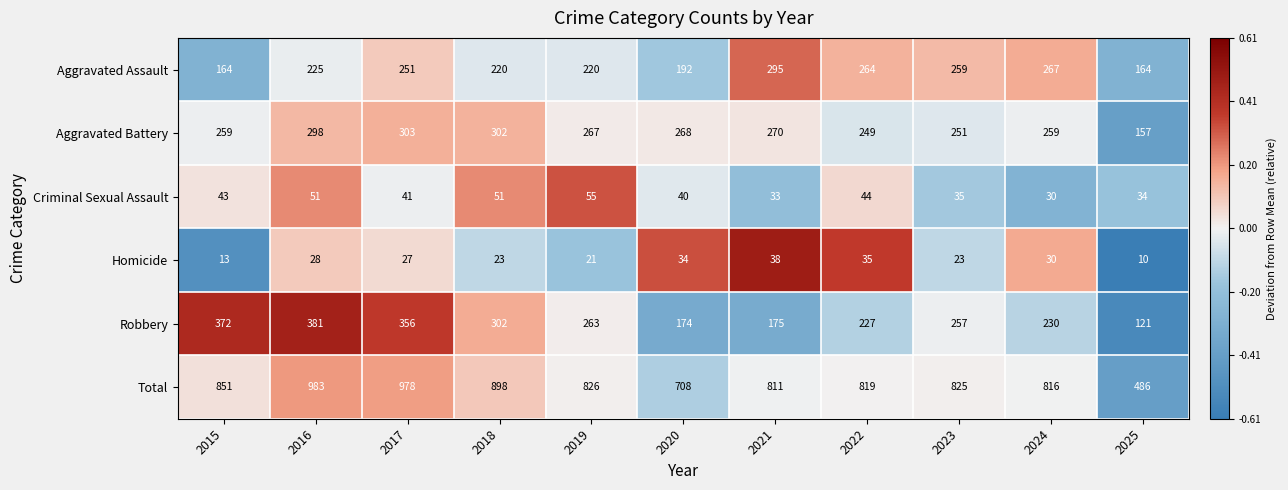

What is the spread (max minus min) of values at 2018?

875